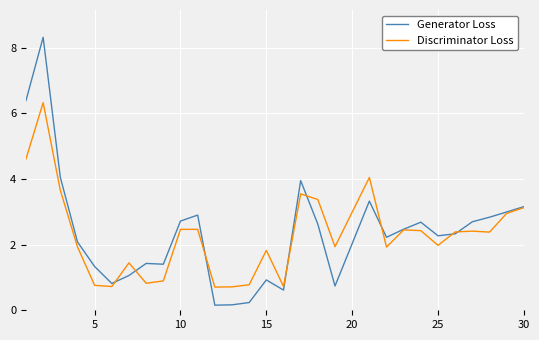

In Generator Loss, how many points are lower than both neighbors (excluding endpoints)?

7